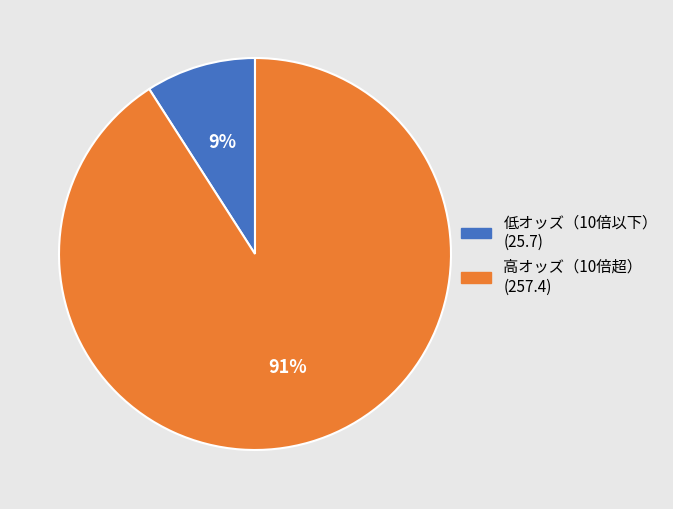

To the nearest percent, what is the difference between the largest and smallest slice percentages?

82%